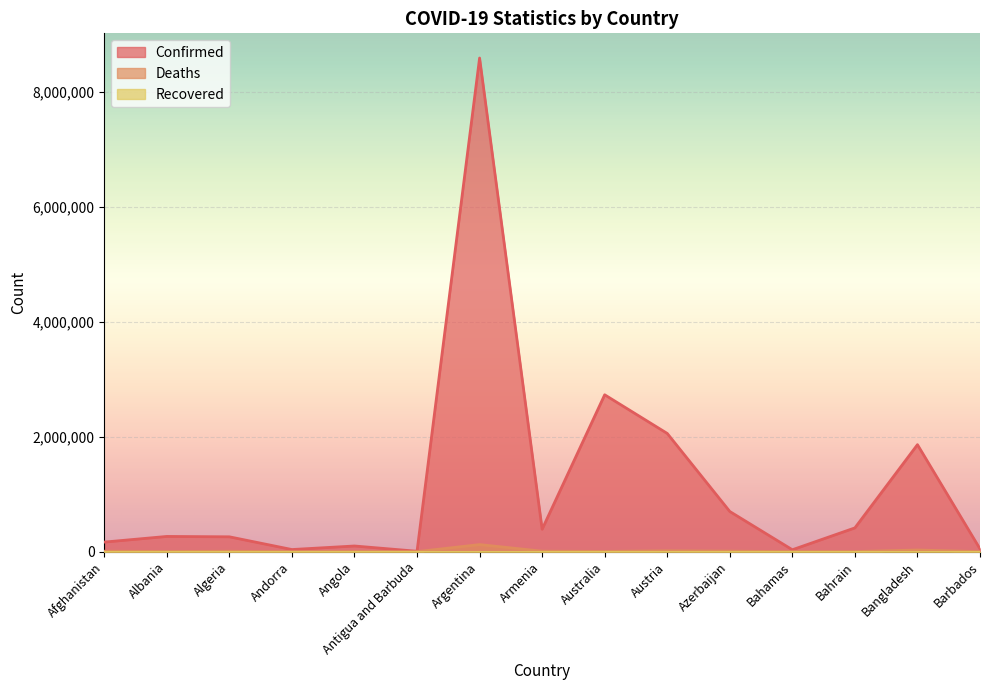

At which label does Confirmed reach its peak?

Argentina